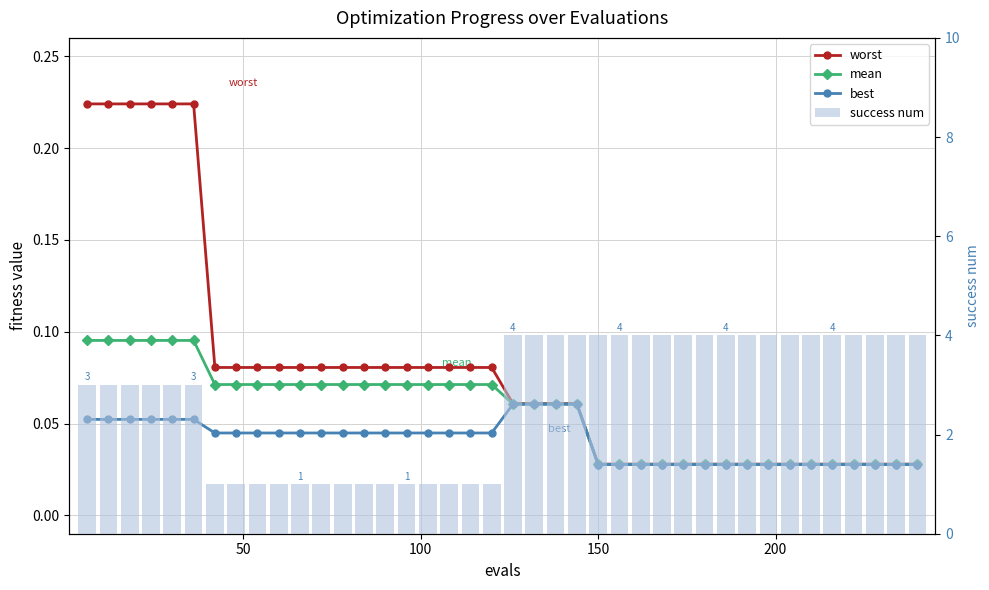

How many success num values are between 1 and 4?

40